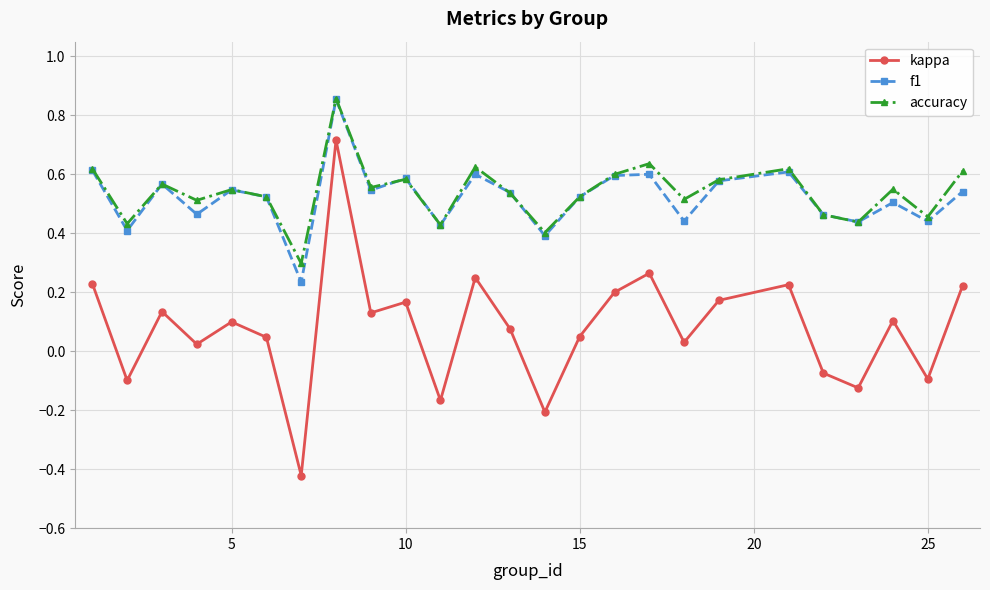

How many accuracy values are between 0 and 1?

25